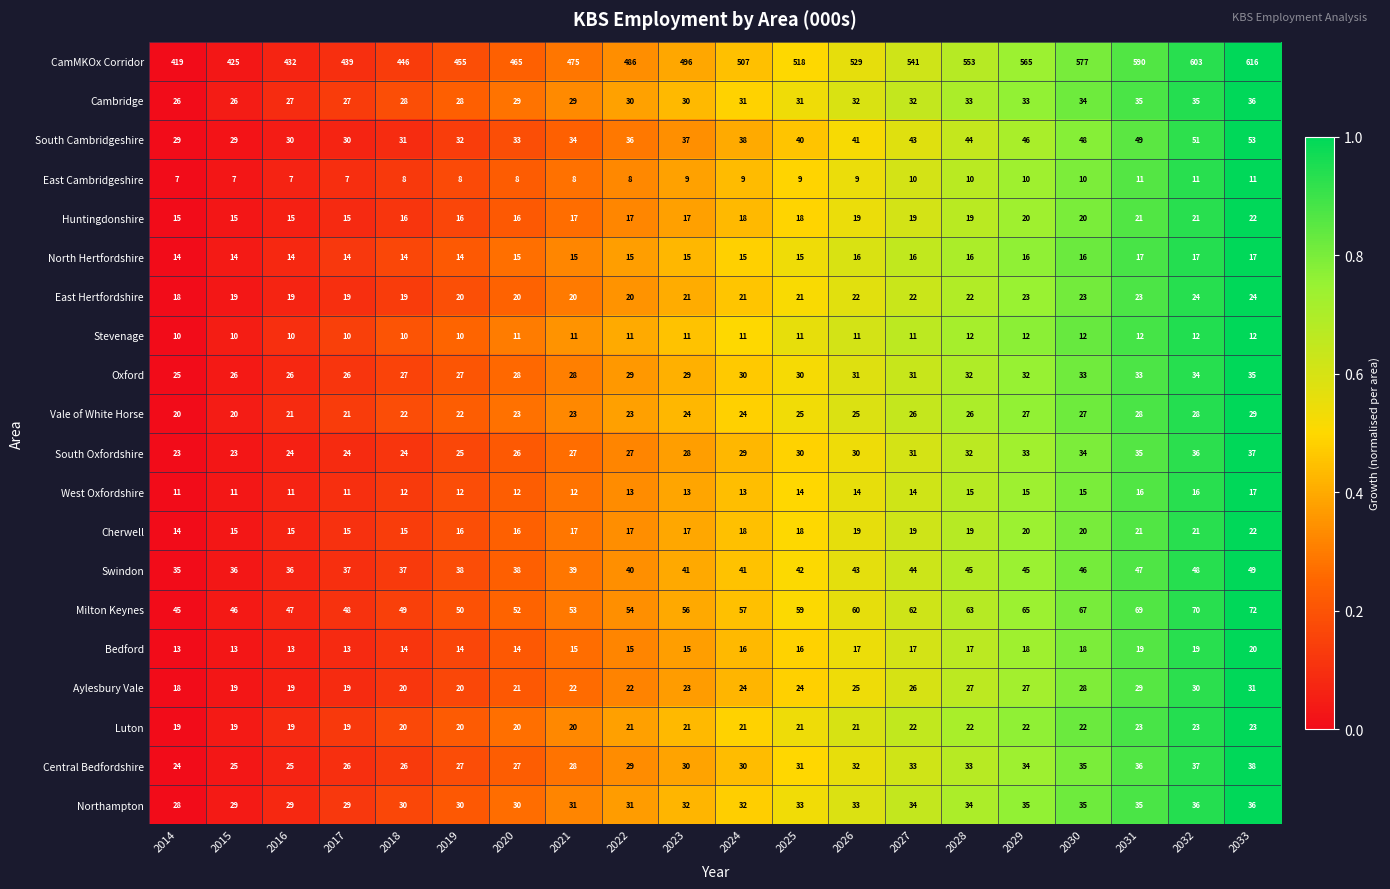

At which category is the sum across all series the highest?

2033